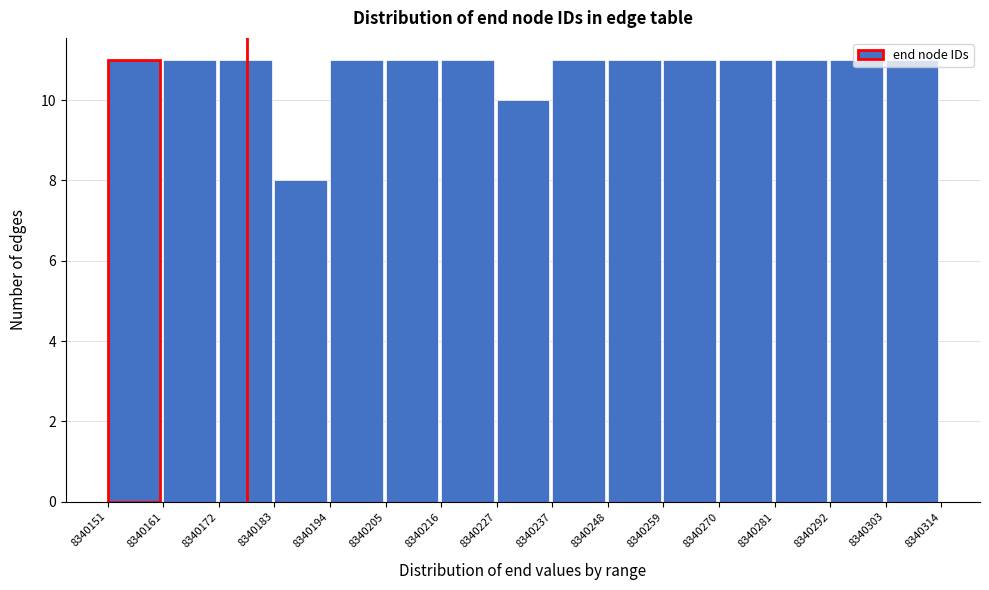

Reading left to right, transcribe this chart: for each bar, give the range it covers on the x-axis and its height. The values are not printed on the chart, so give them approximately, as read against the axis.

8340151 to 8340161: 11
8340161 to 8340172: 11
8340172 to 8340183: 11
8340183 to 8340194: 8
8340194 to 8340205: 11
8340205 to 8340216: 11
8340216 to 8340227: 11
8340227 to 8340237: 10
8340237 to 8340248: 11
8340248 to 8340259: 11
8340259 to 8340270: 11
8340270 to 8340281: 11
8340281 to 8340292: 11
8340292 to 8340303: 11
8340303 to 8340314: 11